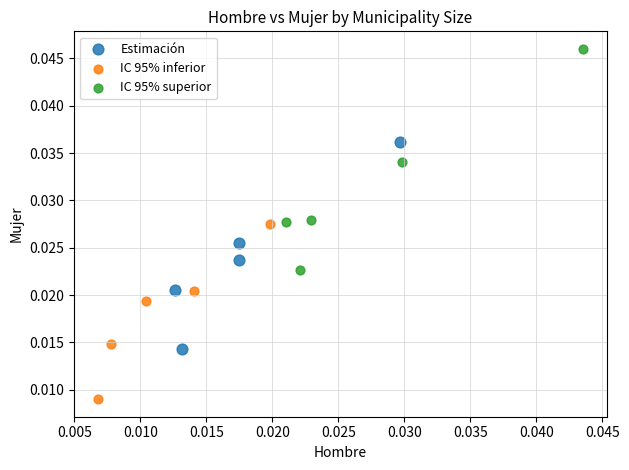

Which series contains the lowest Y value?

IC 95% inferior